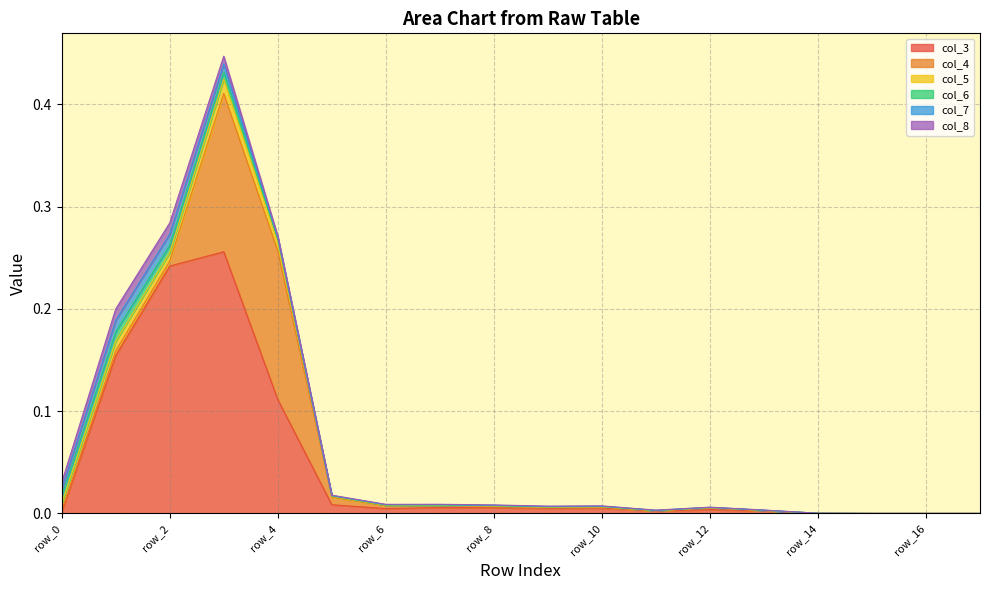

The value of col_8 at row_8 is 0.0. True or false?

True